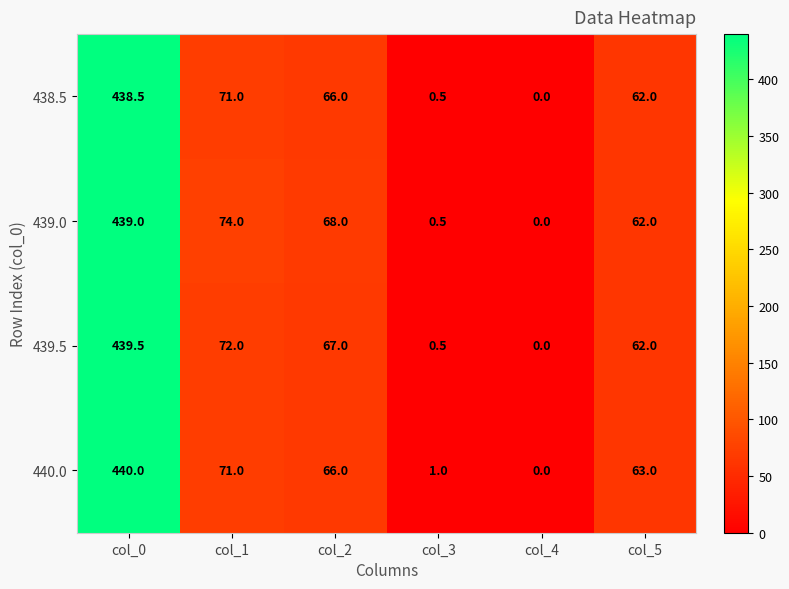

How many values in 440.0 are above zero?

5